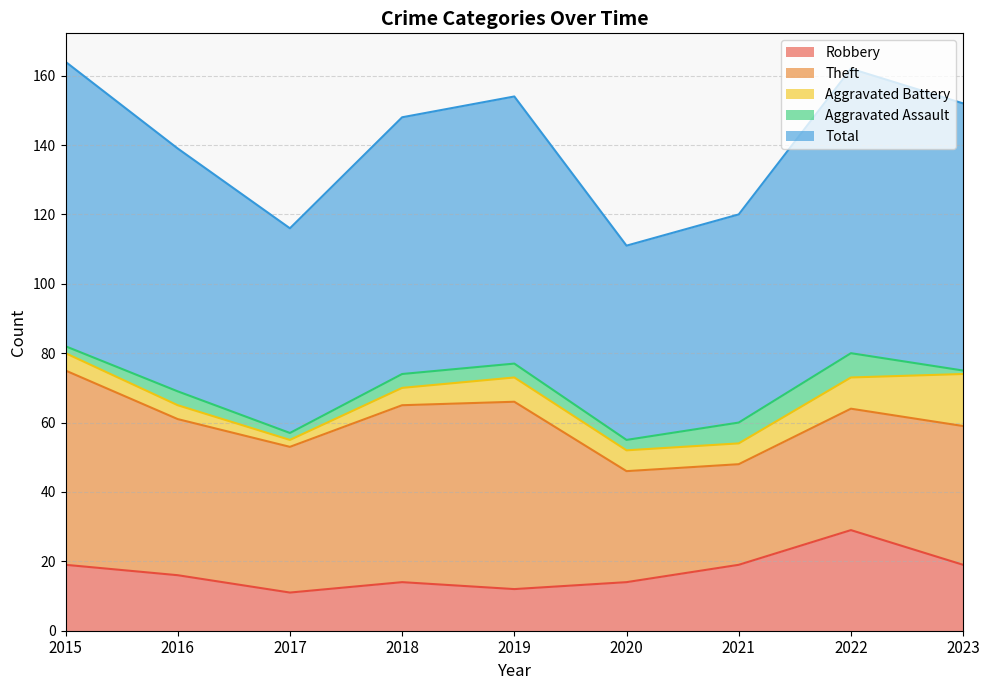

Between 2018 and 2020, which series saw the biggest shift?

Theft